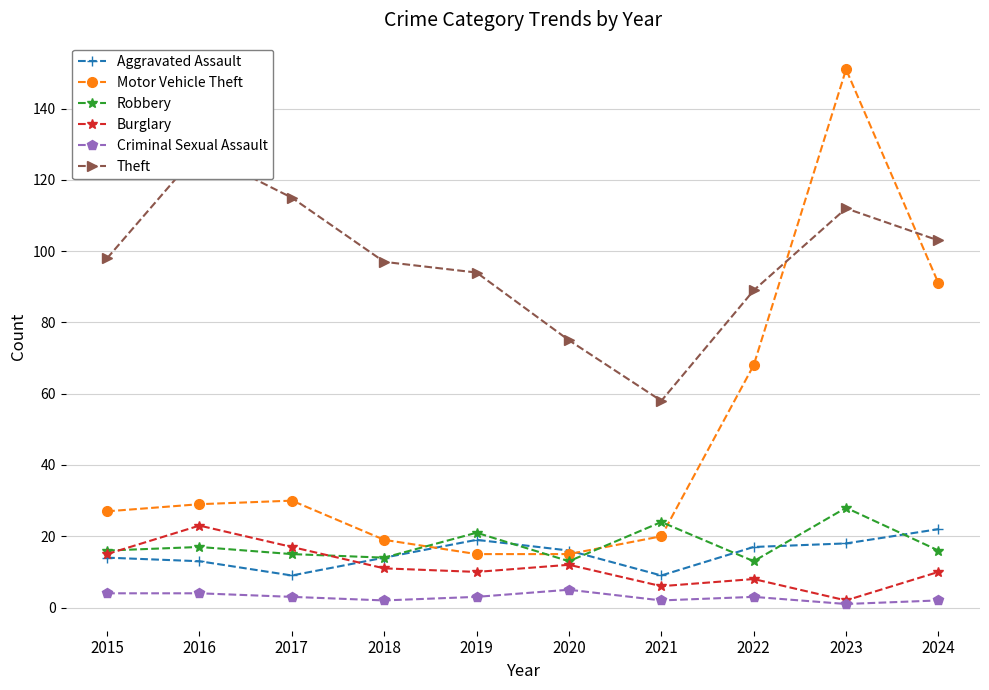

What is the value of the Burglary point at the 3rd from the left?

17